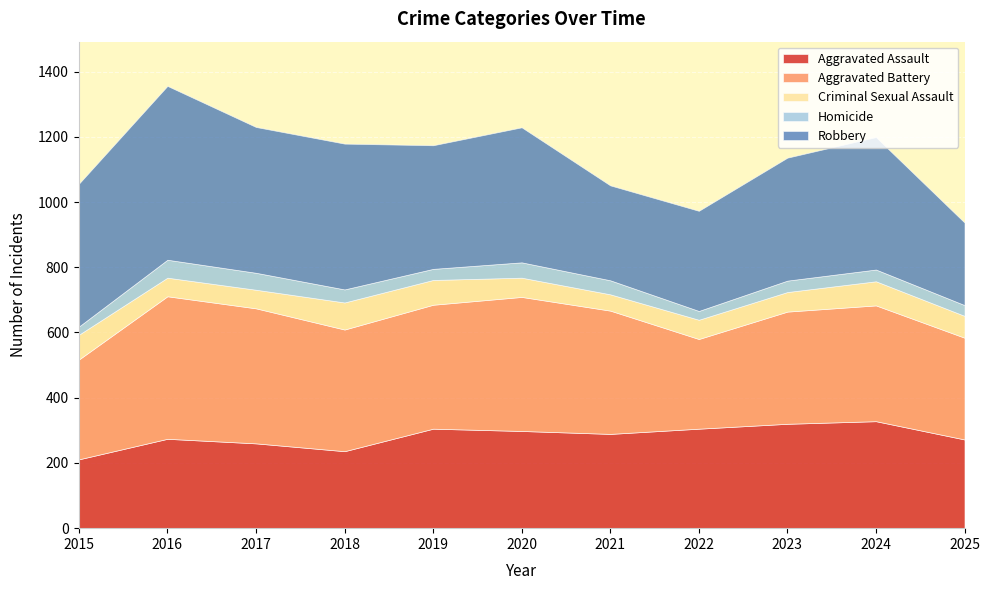

How many interior local valleys does the Homicide series have?

2